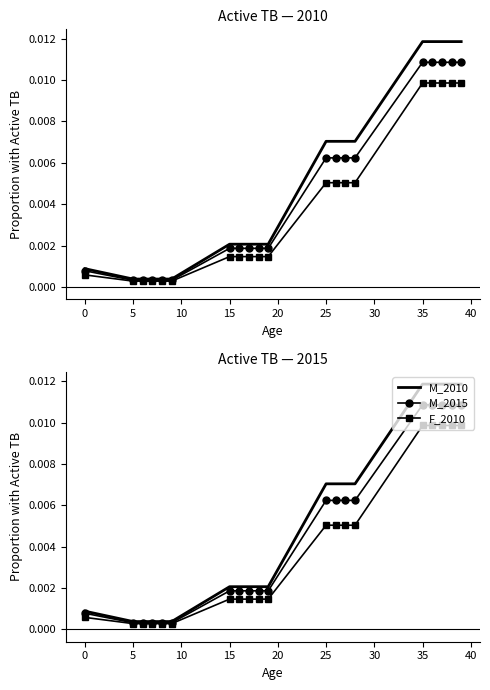

Is it true that M_2010 equals 0.0 at 10?

True